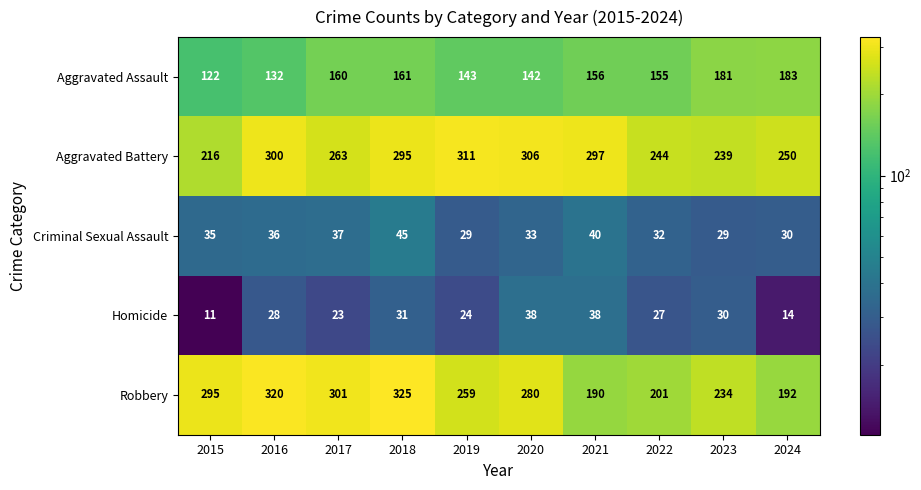

What is the sum of the Robbery values at 2024 and 2019?

451